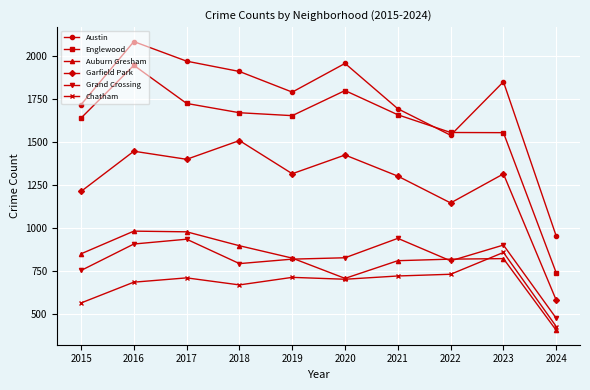

Which category has the highest value across all series?

2016